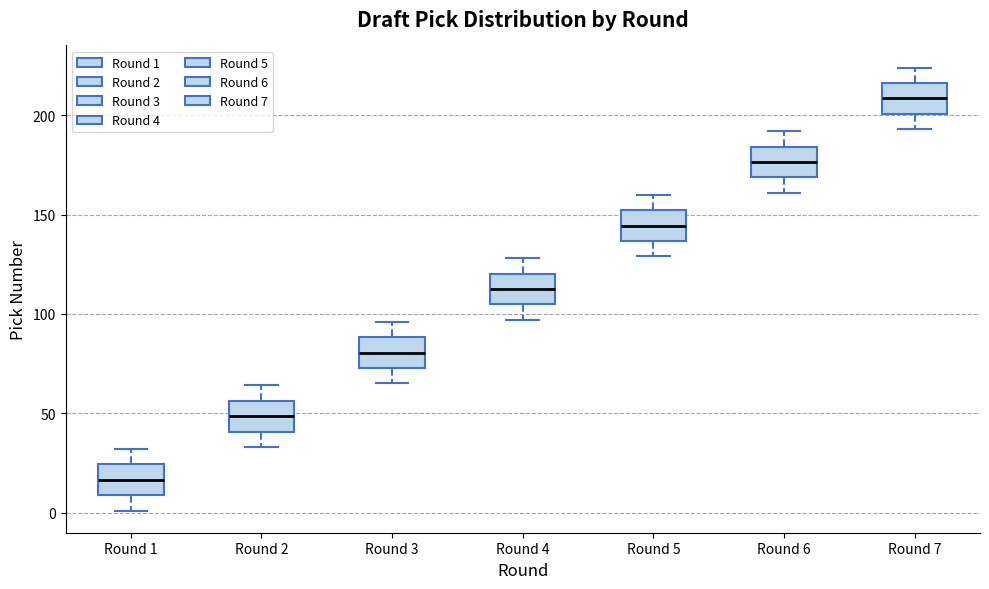

Which box's median line is the highest?

Round 7